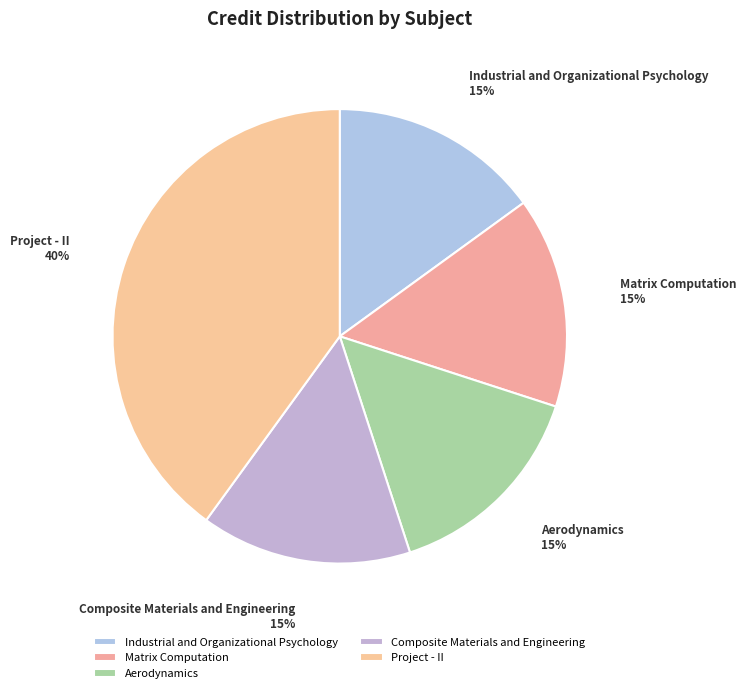

To the nearest percent, what is the average slice percentage?

20%